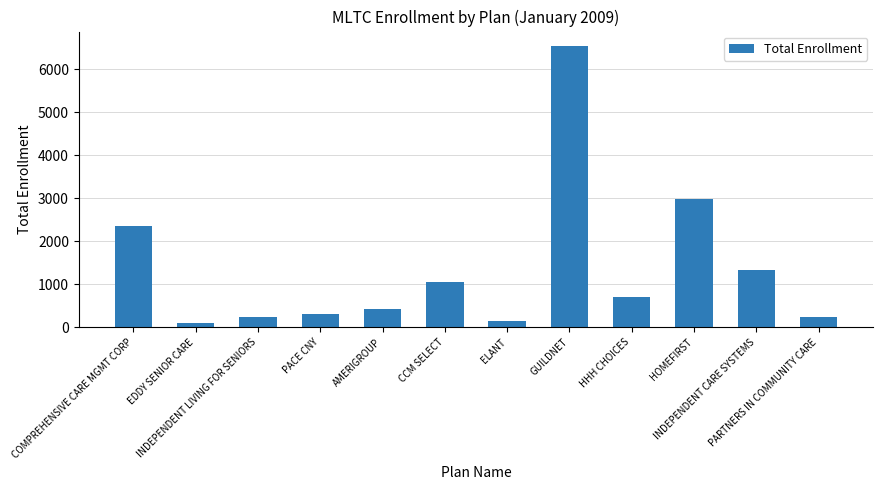

What is the difference between the maximum and second lowest values?

6408